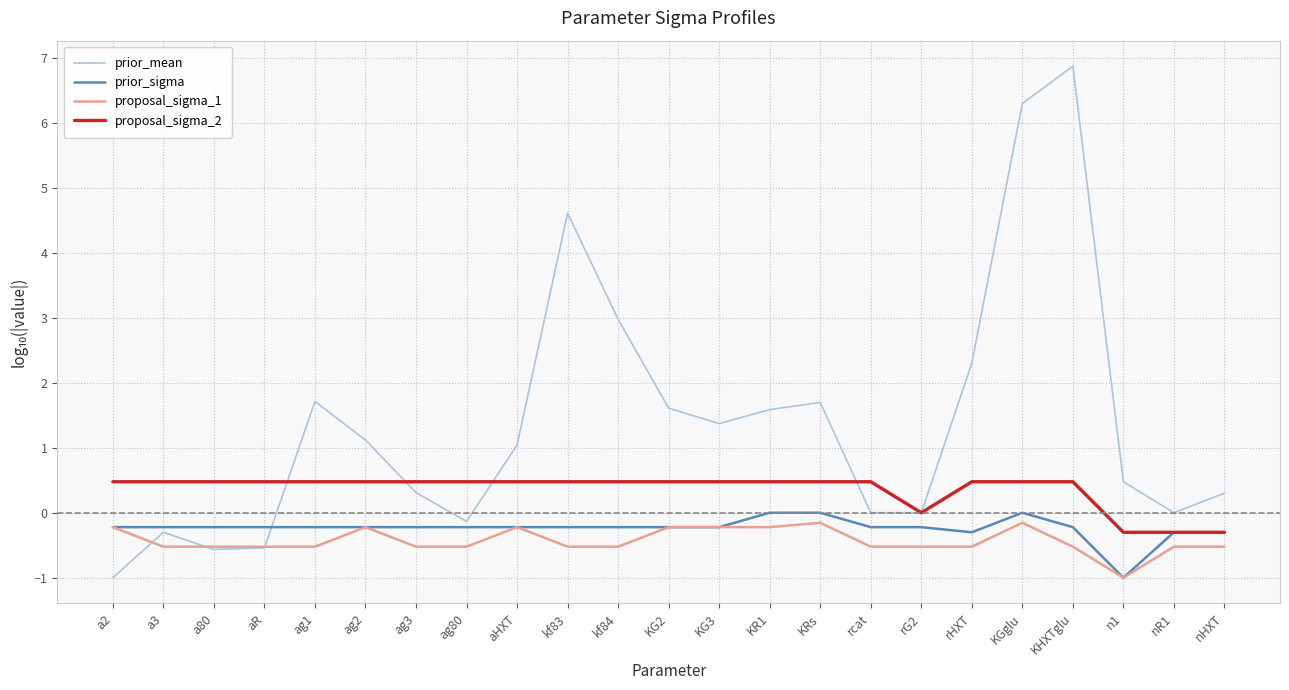

True or false: proposal_sigma_1 and proposal_sigma_2 intersect in this chart.

False